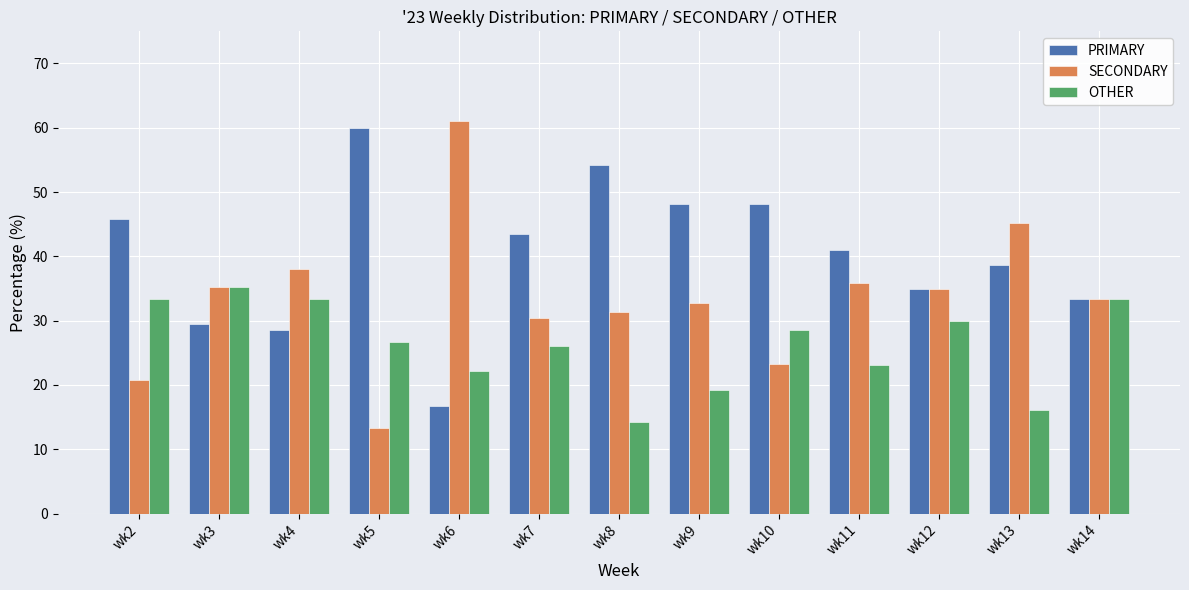

Rank the series by their average value, from lowest to highest.

OTHER, SECONDARY, PRIMARY